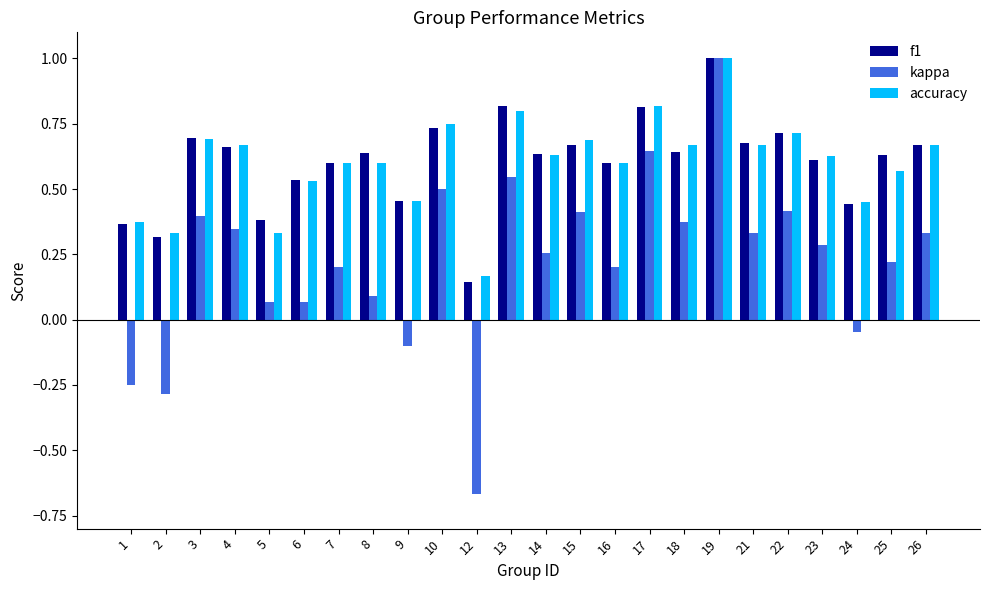

How many groups of bars are there?

24